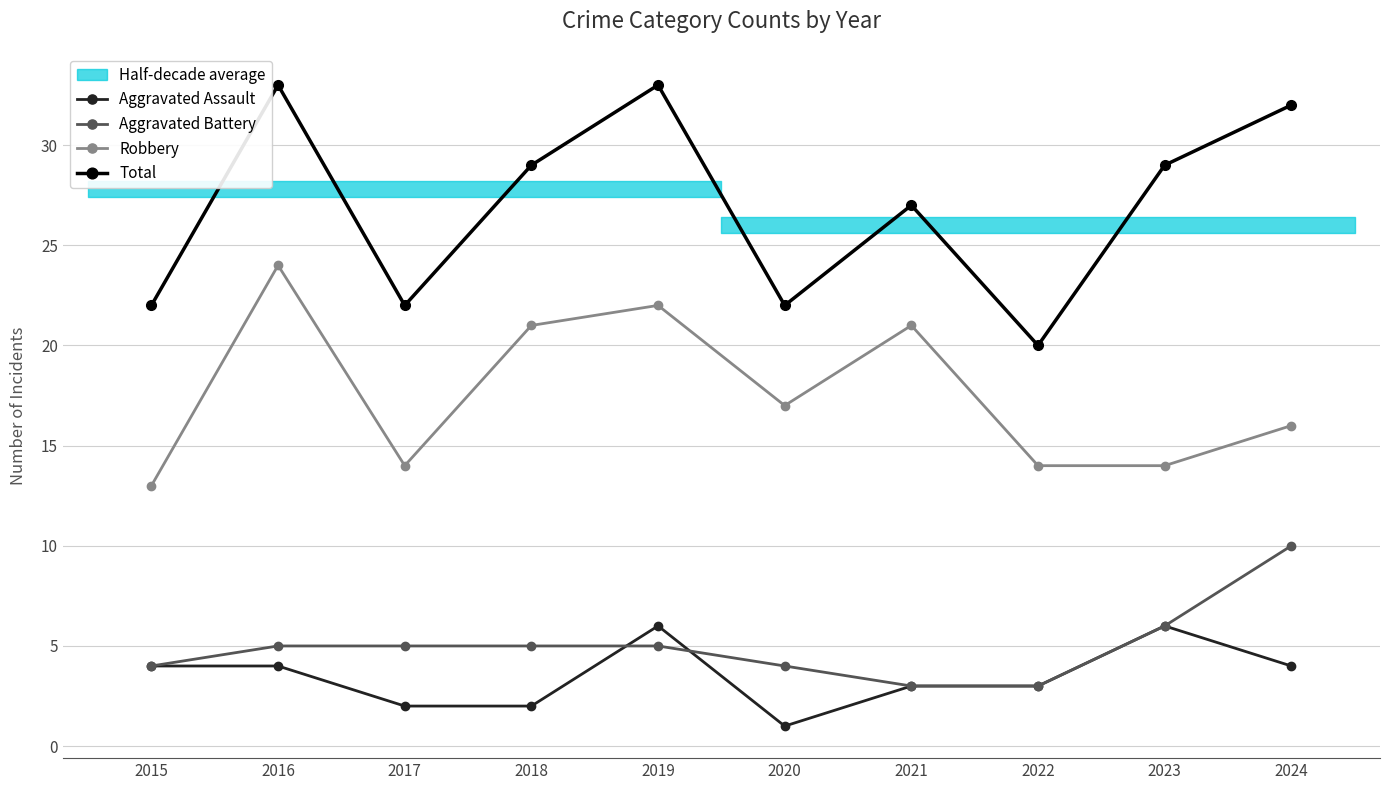

Is the value of Aggravated Battery at 2022 greater than the value of Robbery at 2016?

No